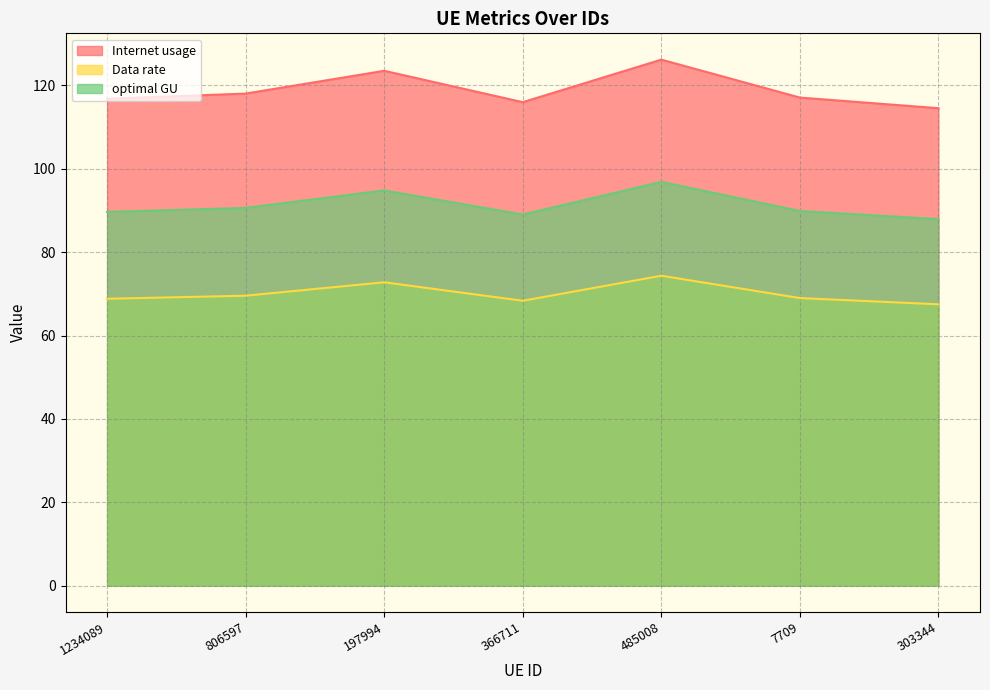

How many distinct data groups are displayed?

3